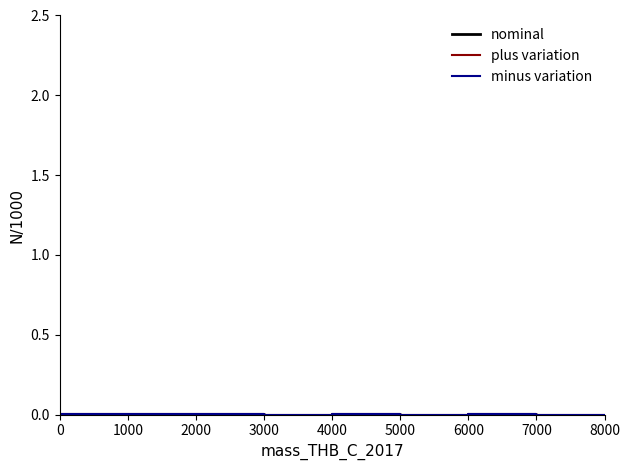

Which category has the highest value in the nominal series?

1000